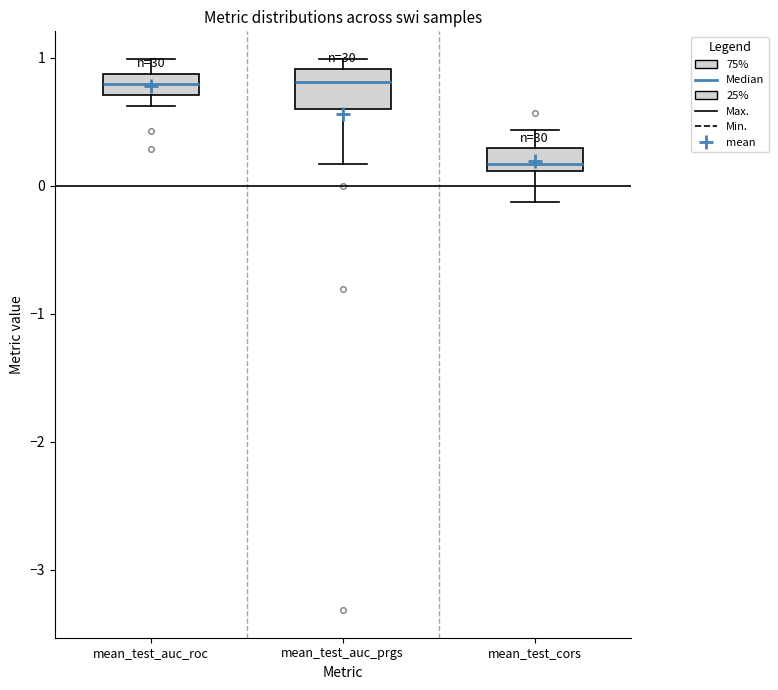

Where is the upper edge of the box for mean_test_cors on the y-axis? The values are not printed on the chart, so give them approximately, as read against the axis.

0.3